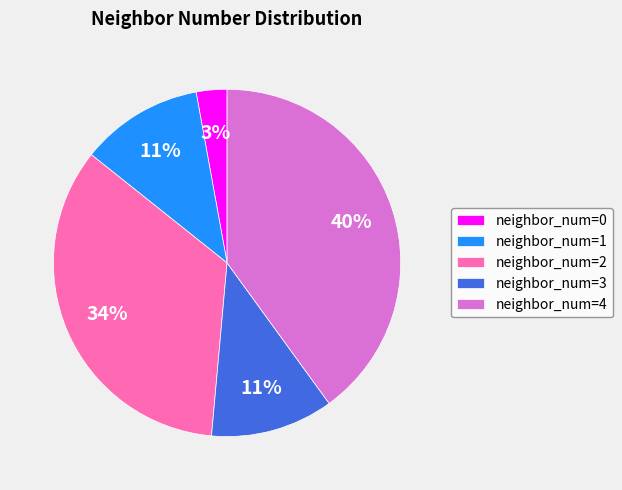

Approximately how many times larger is the value at neighbor_num=1 compared to neighbor_num=4?

0.3